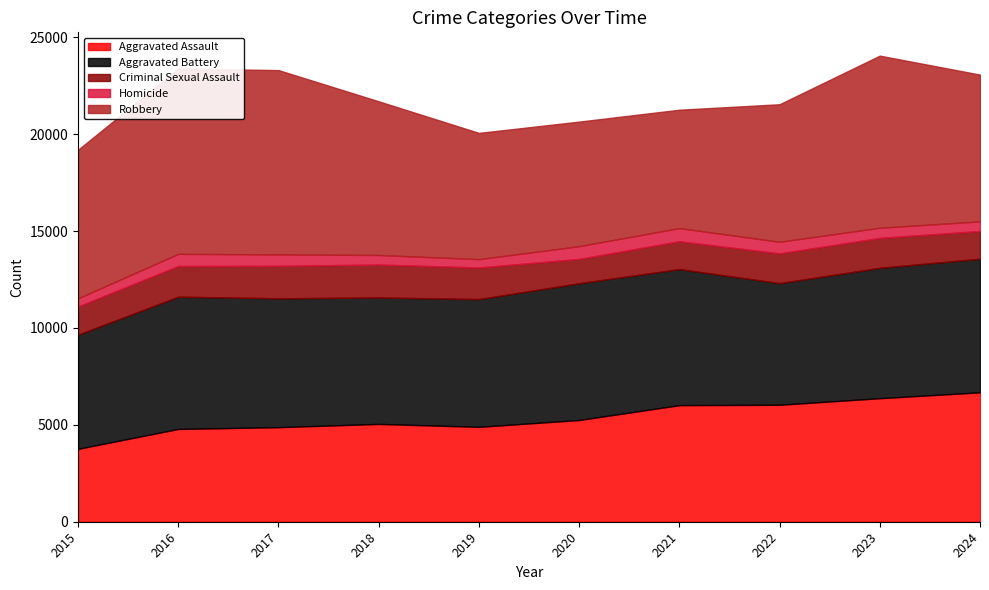

Is it true that Aggravated Battery equals 7059 at 2020?

True